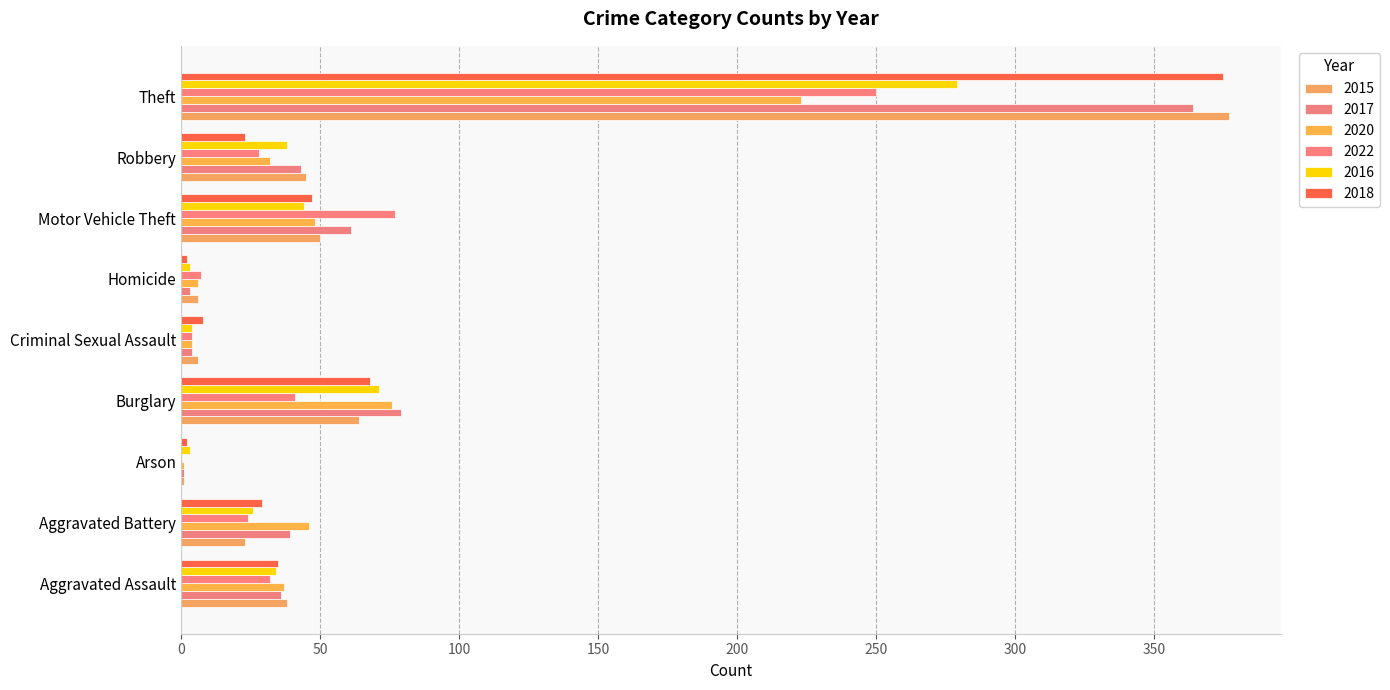

Which series has the largest range (max minus min)?

2015